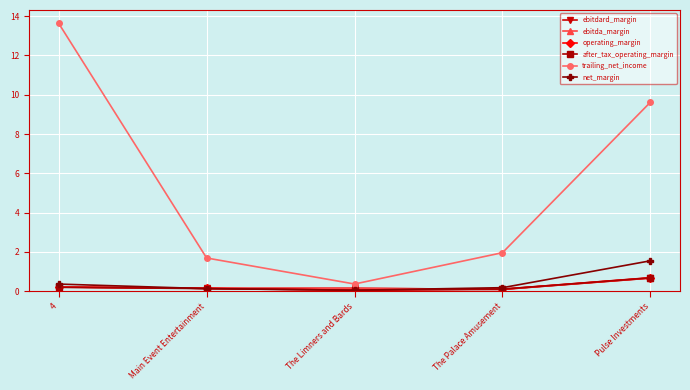

What is the approximate value of ebitda_margin at Pulse Investments?

0.7